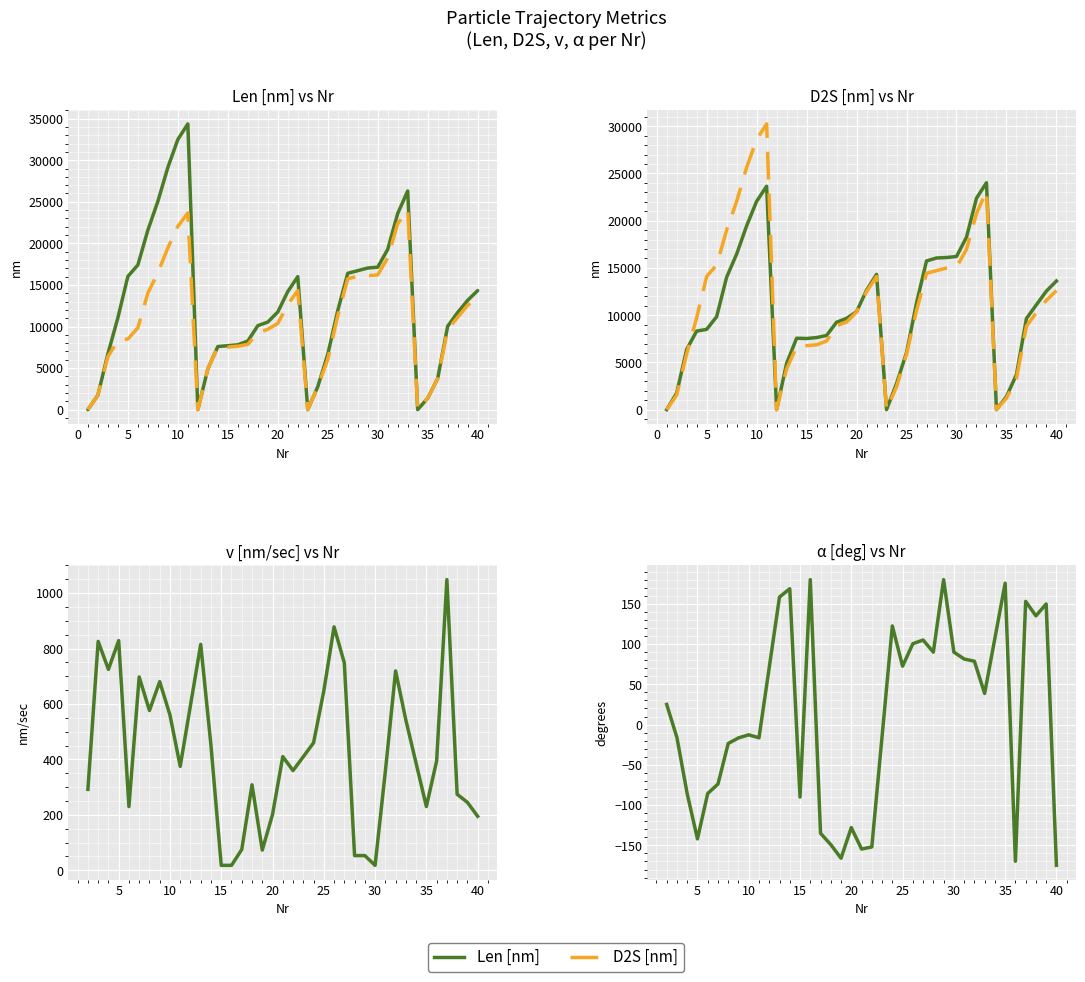

What is the value of the Len [nm] point at the 6th from the left?

17406.3